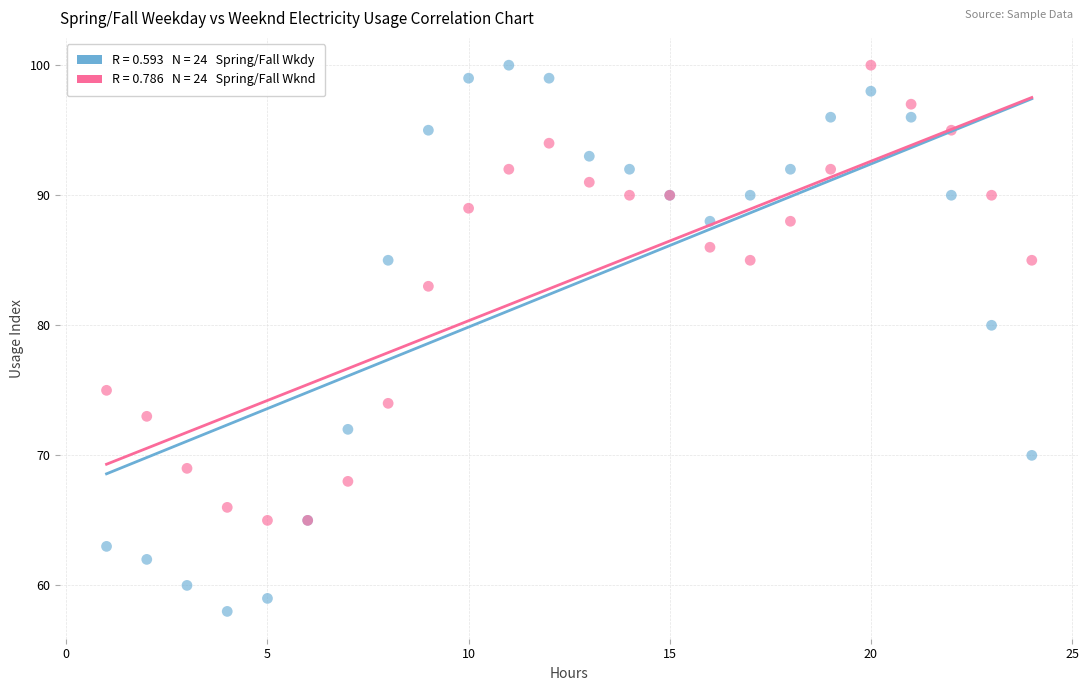

Across all series, what Y value is closest to 79?

80